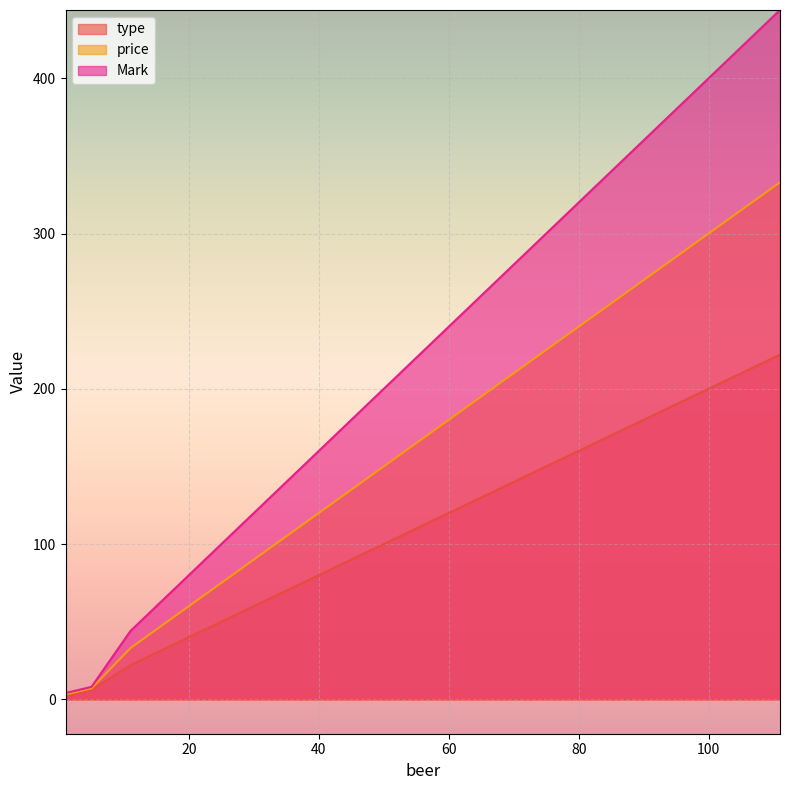

What is the average value of the Mark series?

125